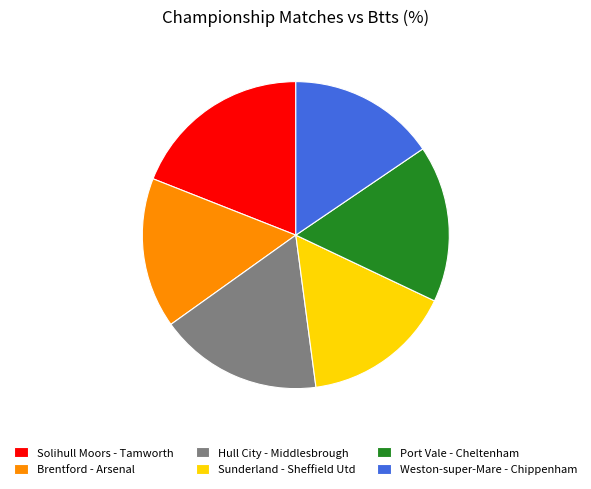

The Solihull Moors - Tamworth slice represents 19% of the pie. True or false?

True